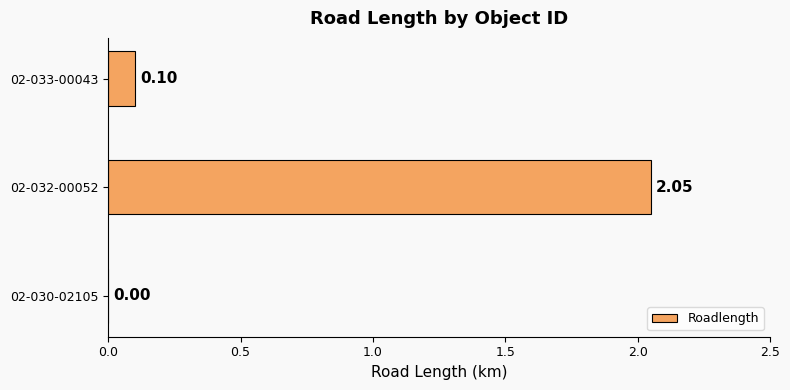

Which has a higher value, 02-032-00052 or 02-033-00043?

02-032-00052